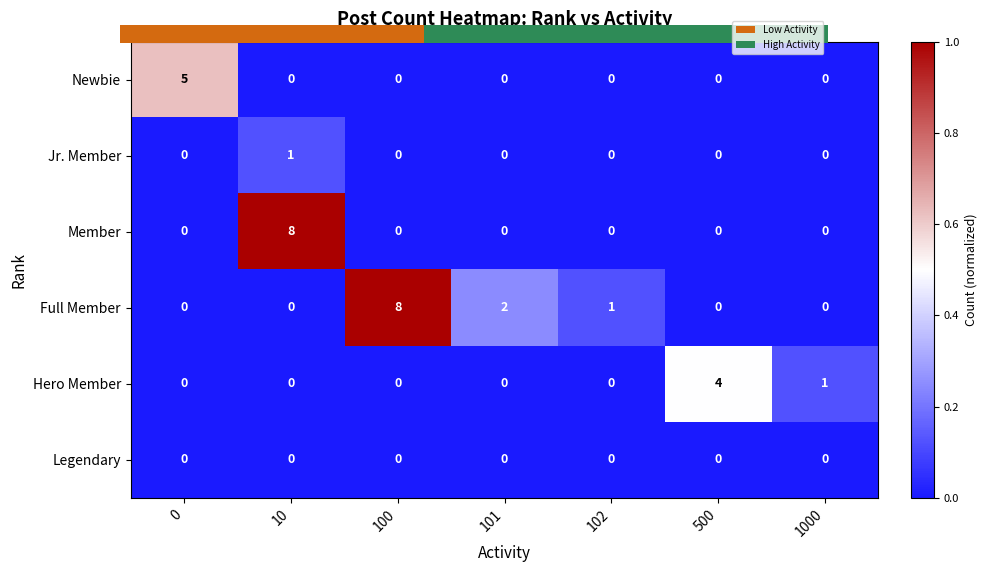

The value of Hero Member at 500 is nan. True or false?

False